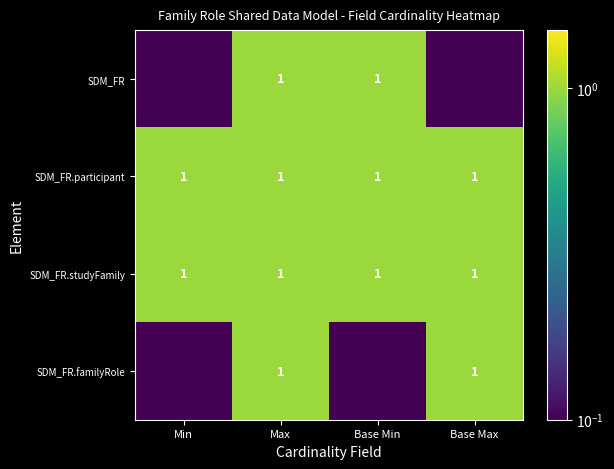

What is the sum of all SDM_FR.participant values?

4.0